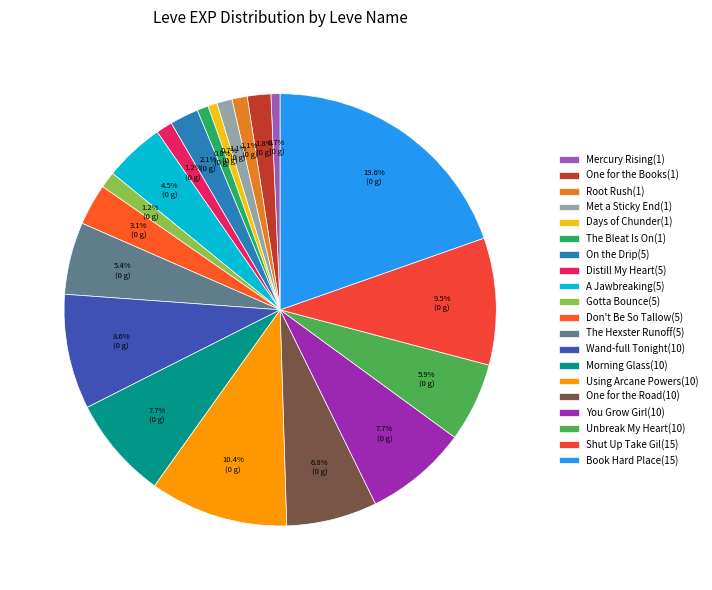

Which has a higher value, One for the Road(10) or Mercury Rising(1)?

One for the Road(10)